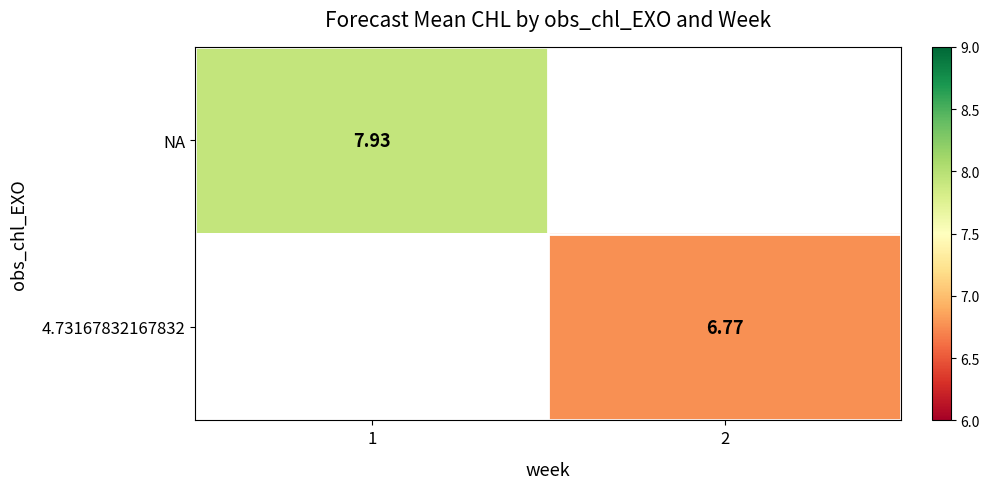

Is the value of 4.73167832167832 at 2 greater than the value of NA at 1?

No